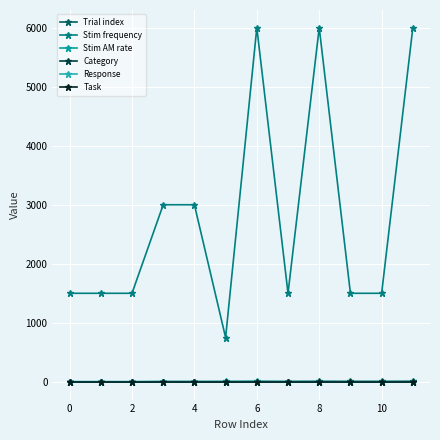

What is the sum of all Stim frequency values?

33750.0